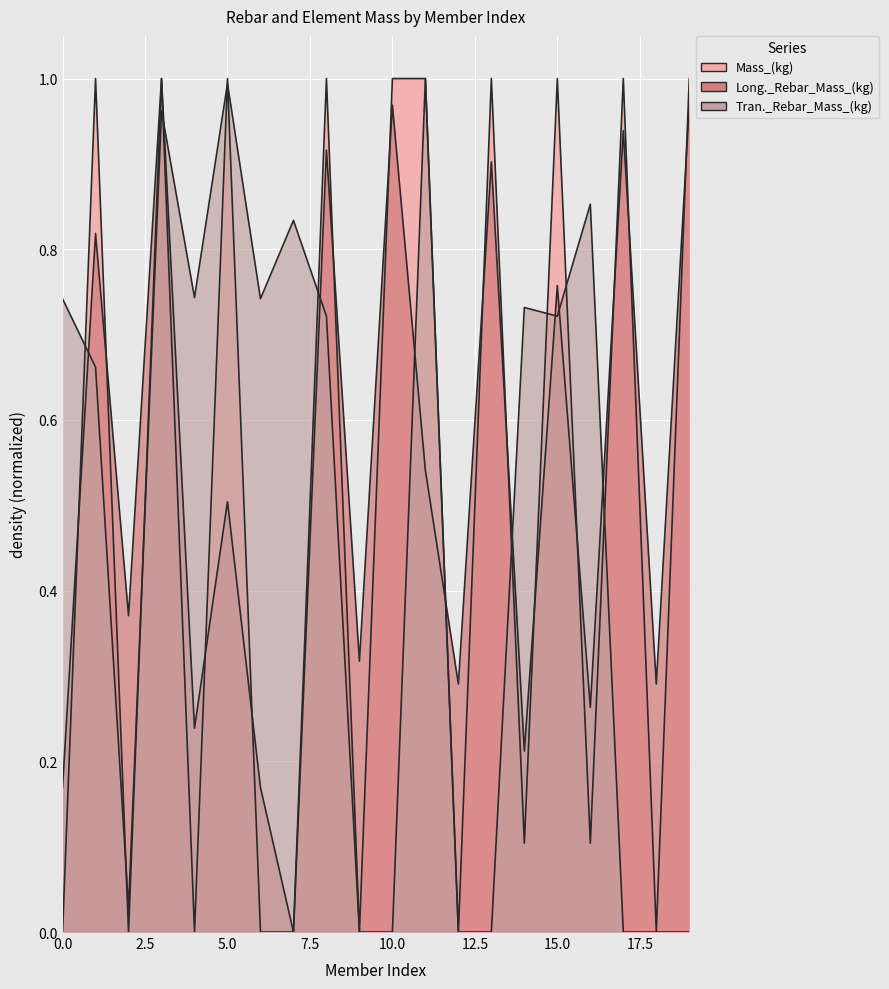

Is it true that Mass_(kg) equals 1.0 at 3?

True